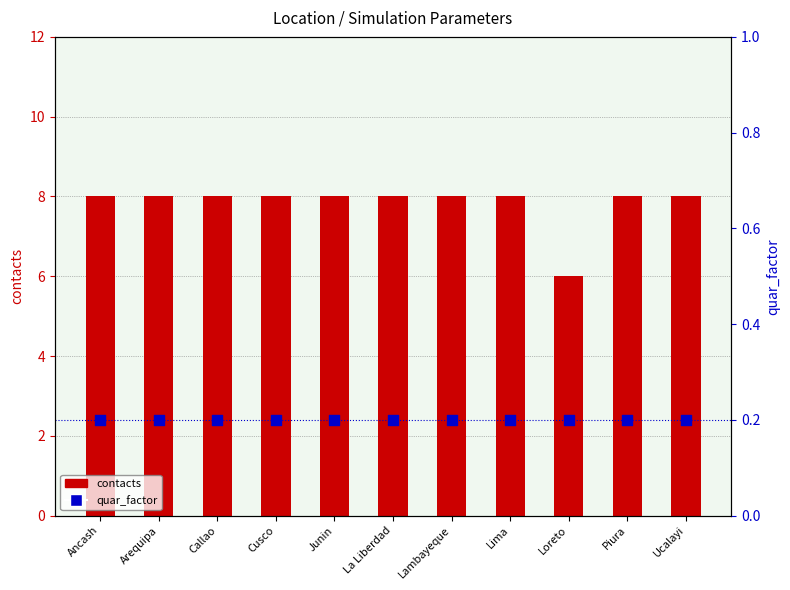

Is the value of contacts at Lima greater than the value of quar_factor at Piura?

Yes